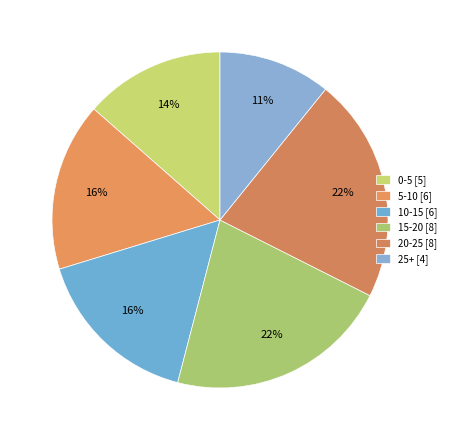

How many slices are in this pie chart?

6